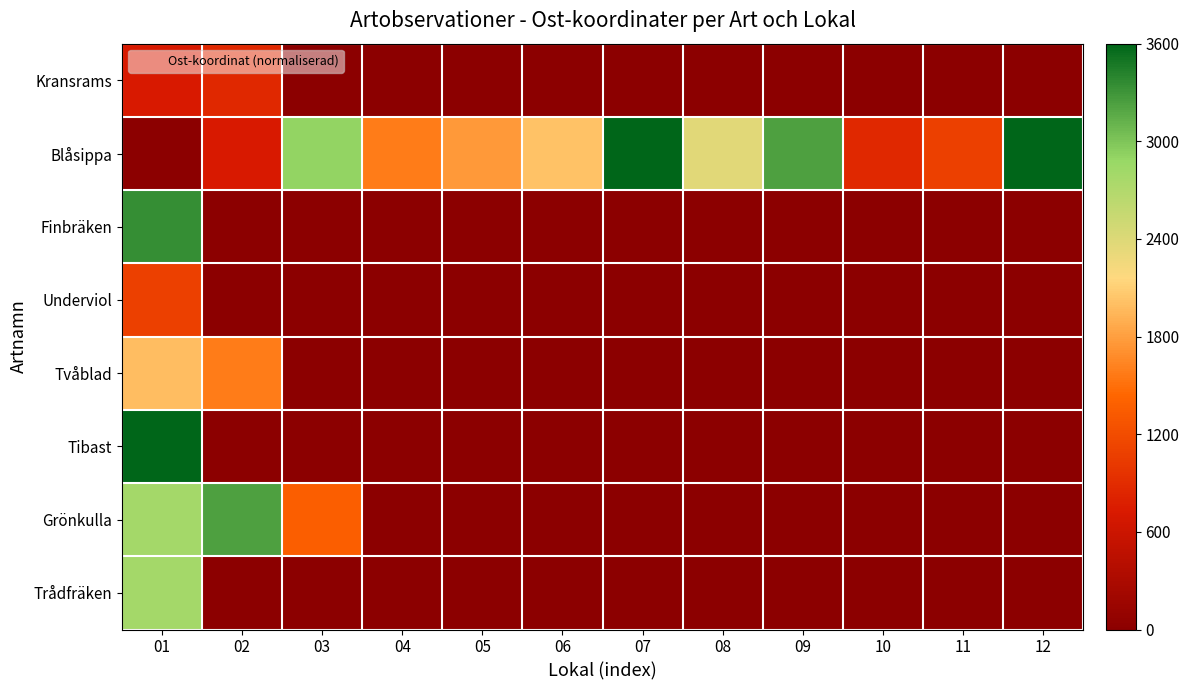

Which series has the largest total across all categories?

Blåsippa